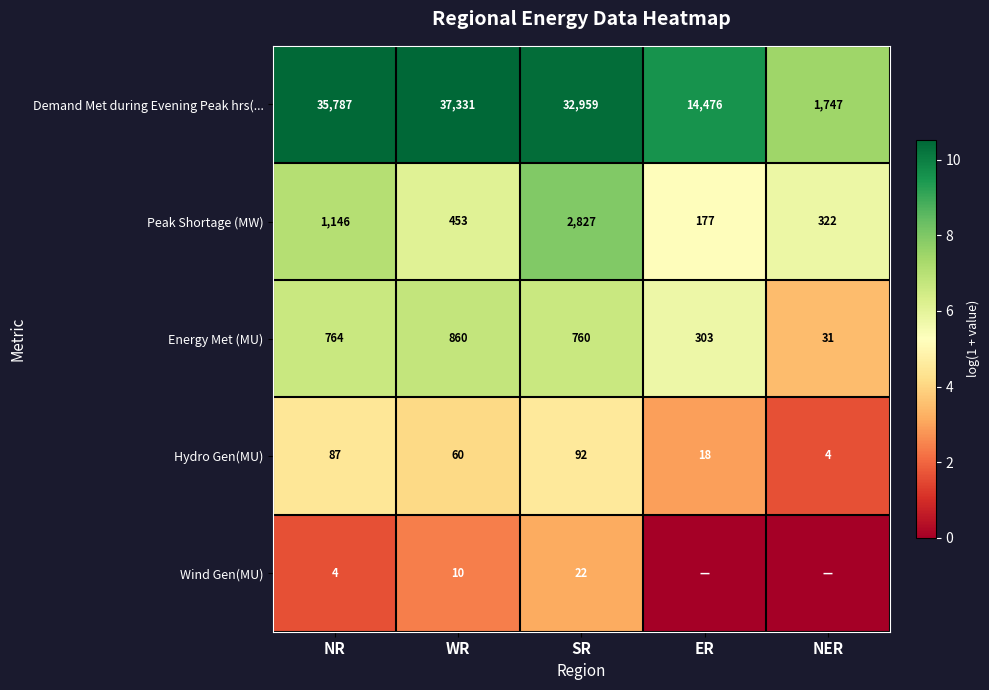

What is the average value of the Demand Met during Evening Peak hrs(... series?

24460